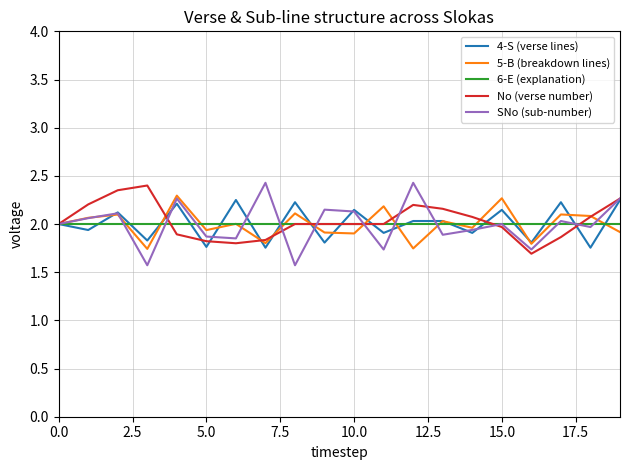

What is the minimum value shown in the chart?

1.6